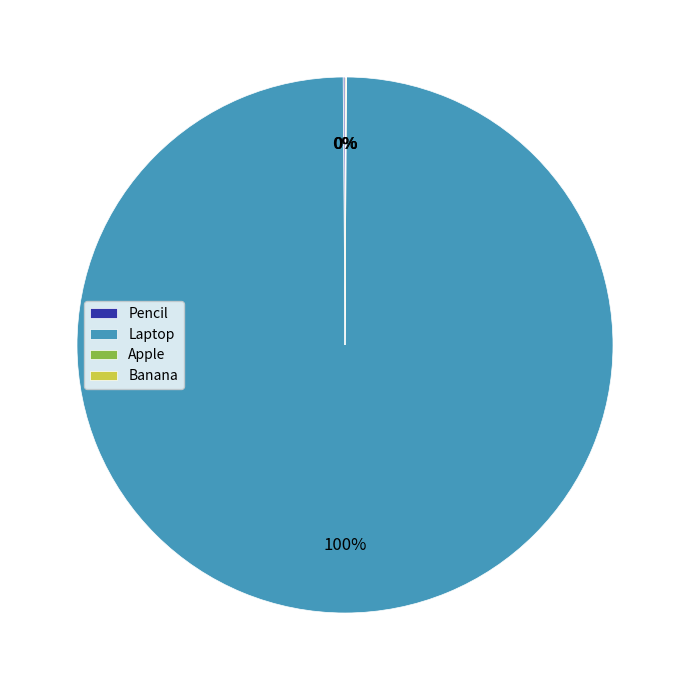

What percentage is the Laptop slice, to the nearest percent?

100%